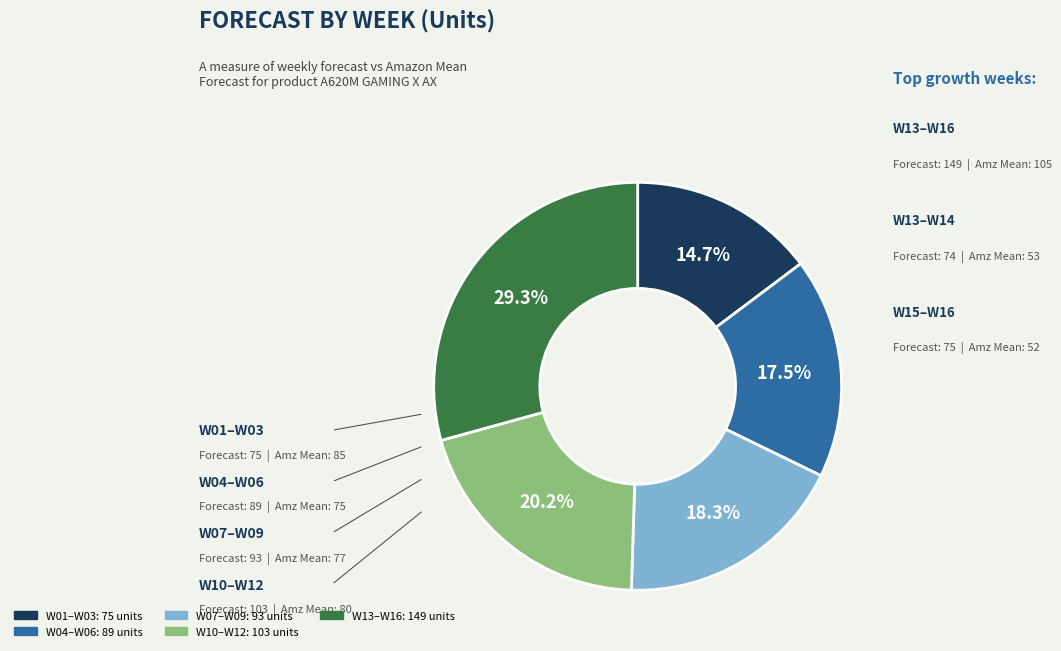

Is there any slice that represents more than half of the pie?

No